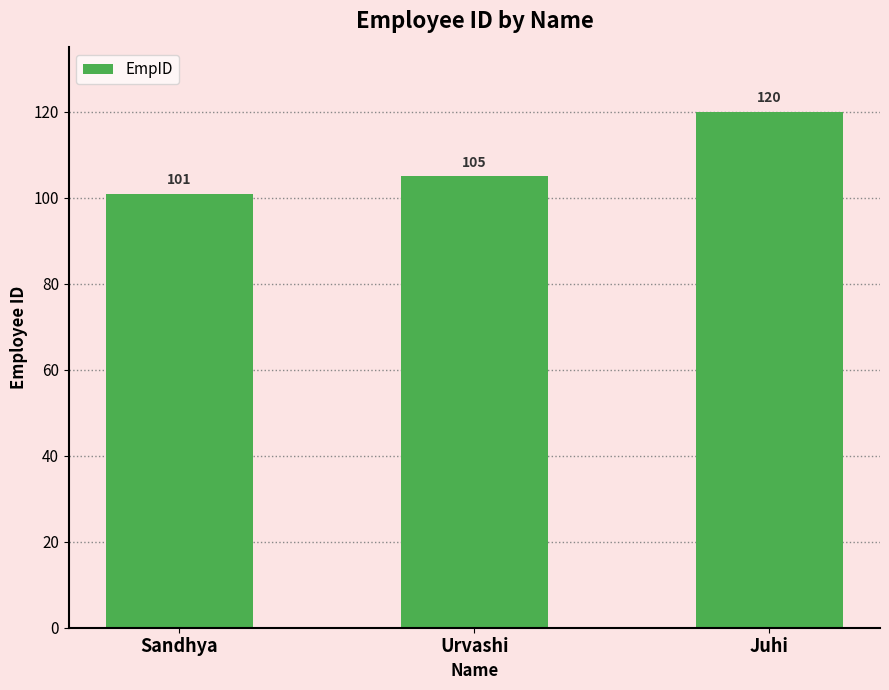

What is the ratio of the value at Juhi to the value at Sandhya?

1.2